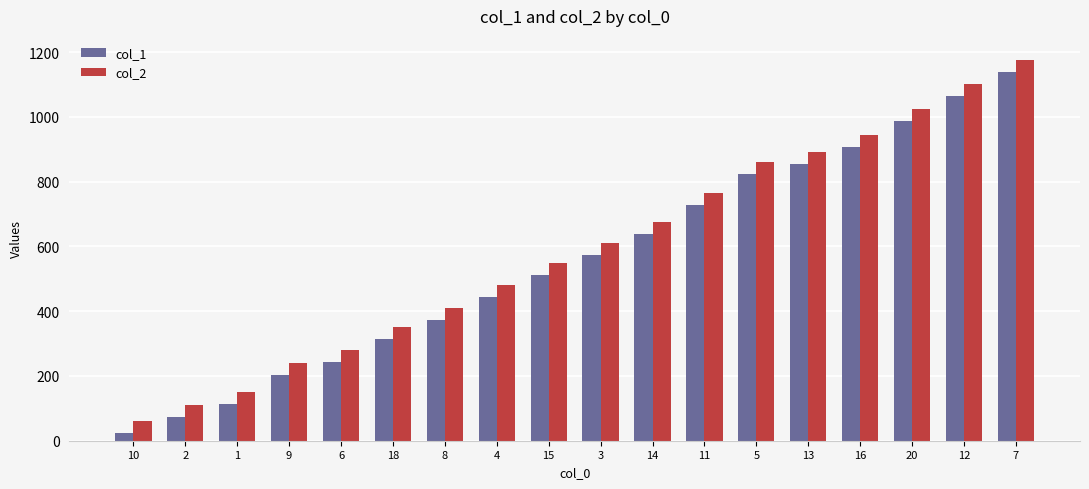

What is the highest value of the col_1 series?

1138